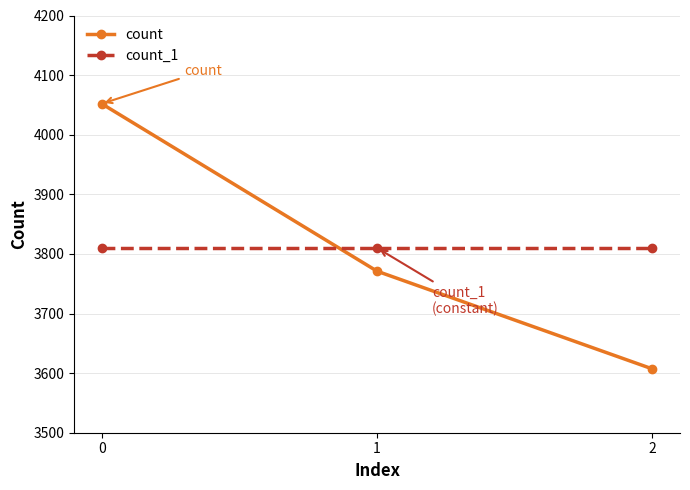

True or false: count_1 has a value of 3810 at 2.

True